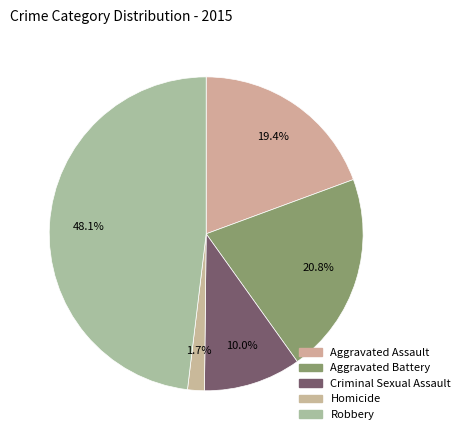

Does any single category account for the majority?

No